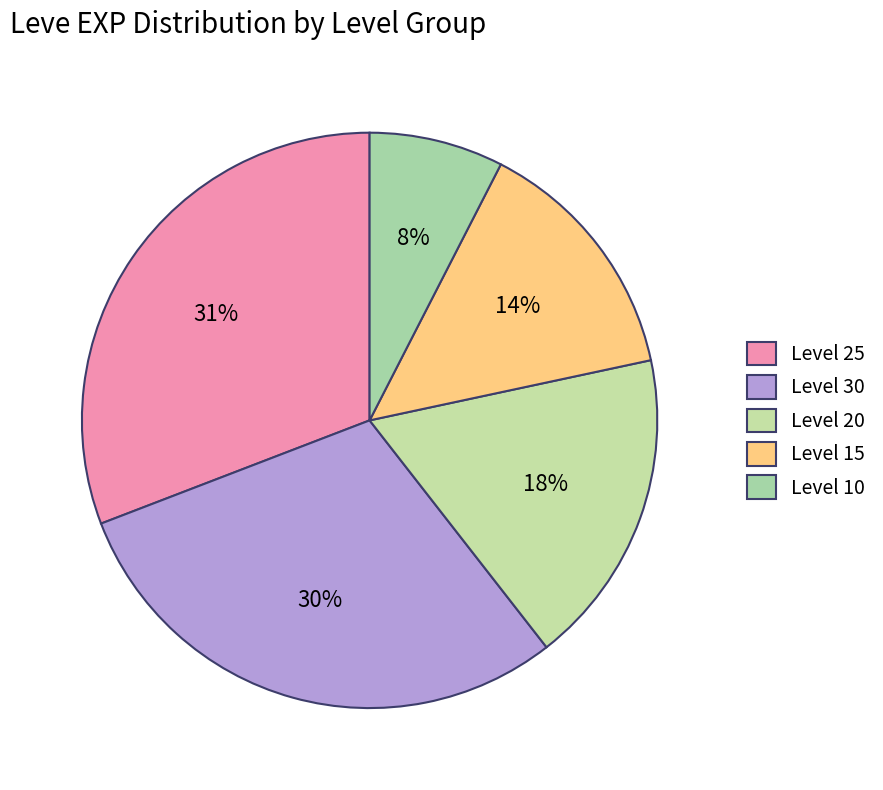

To the nearest percent, what is the average slice percentage?

20%